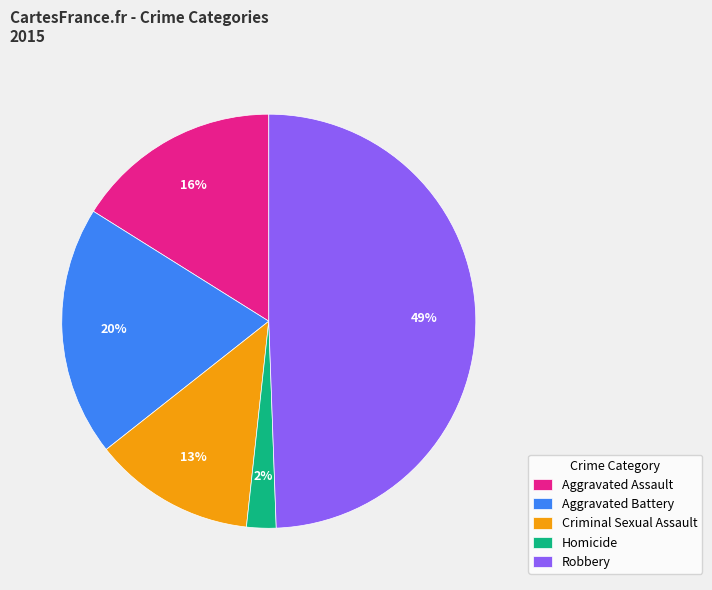

To the nearest percent, what is the average slice percentage?

20%